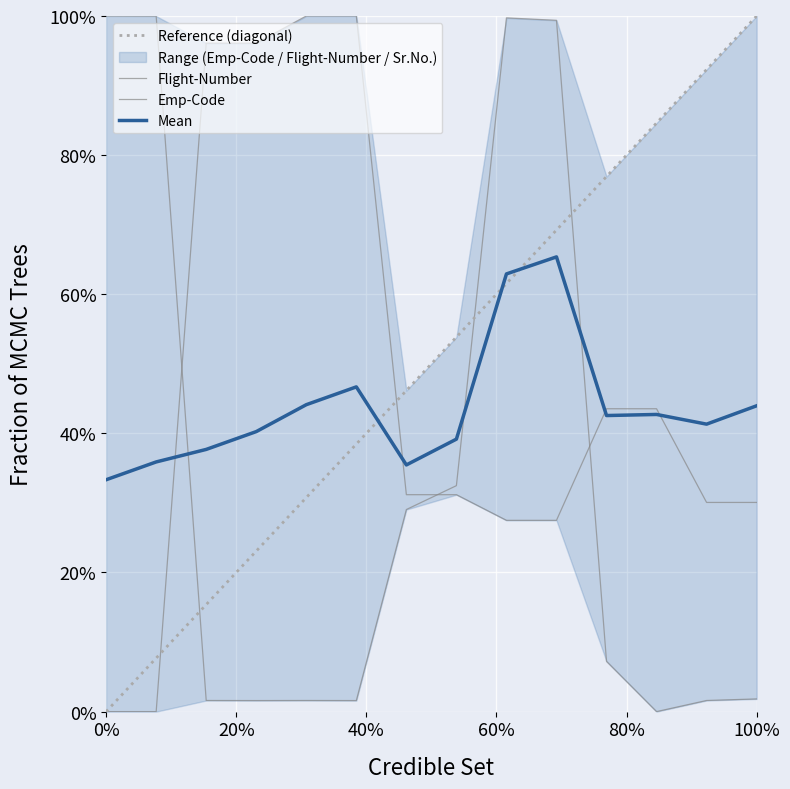

The Flight-Number series shows 0.0 at 3. True or false?

True